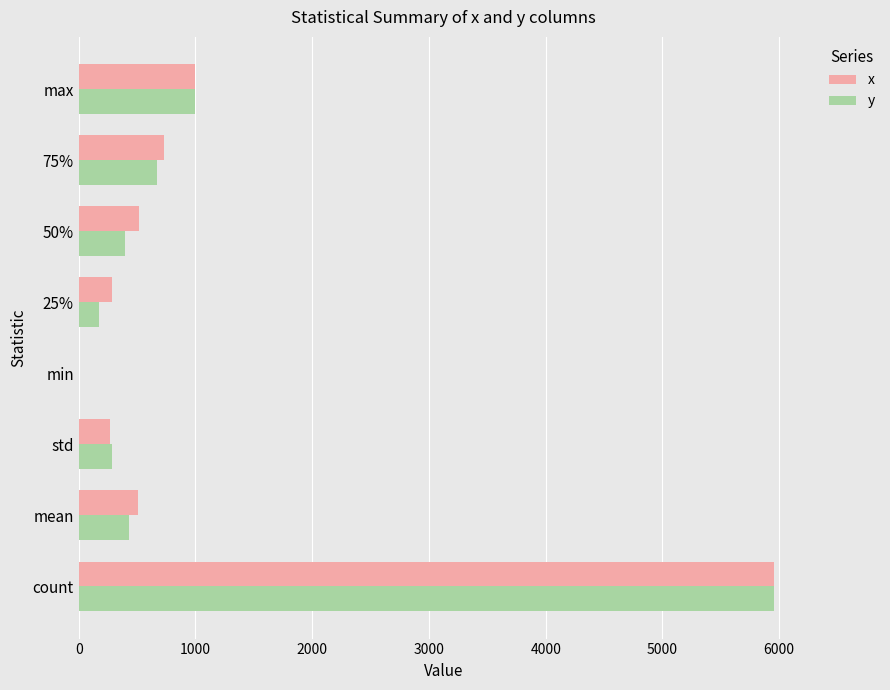

What are all the series names shown in the legend?

x, y